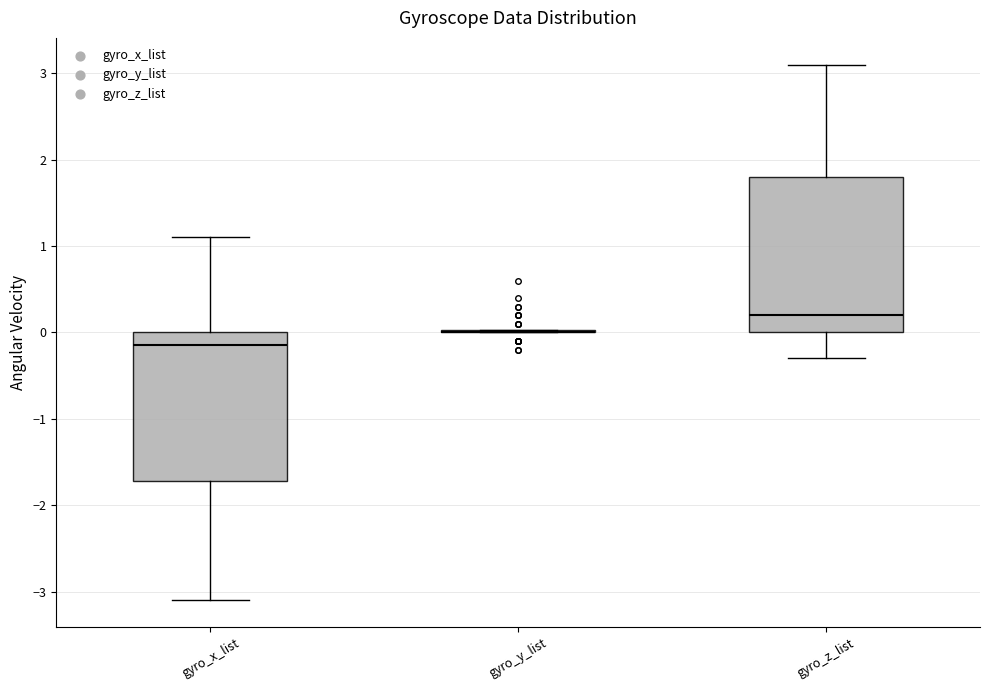

Reading left to right, transcribe this box plot: for each box, give where its median line is, the range the box spans, and where its two whiskers end, as read against the y-axis. The values are not printed on the chart, so give them approximately, as read against the axis.

gyro_x_list: median -0.1, box -1.7 to 0.0, whiskers -3.1 to 1.1
gyro_y_list: box collapsed to a line at 0.0, whiskers 0.0 to 0.0
gyro_z_list: median 0.2, box 0.0 to 1.8, whiskers -0.3 to 3.1